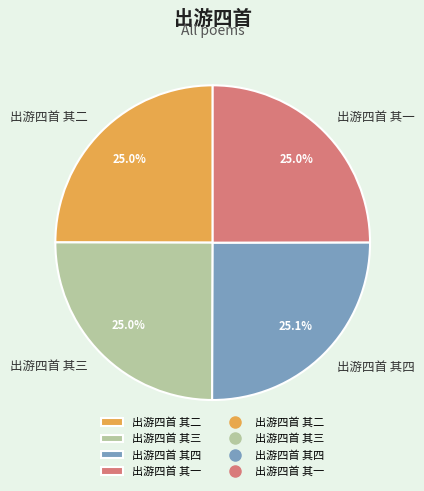

True or false: 出游四首 其三 accounts for 25% of the total.

True